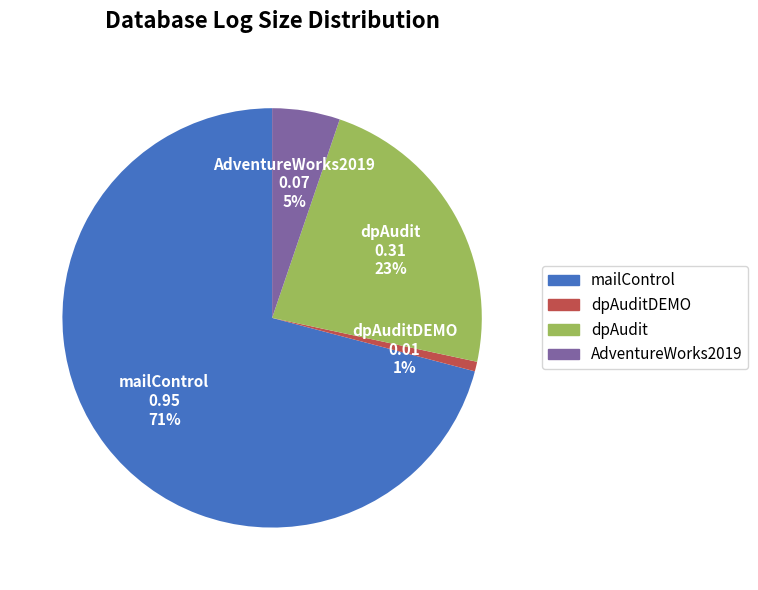

Does any single category account for the majority?

Yes